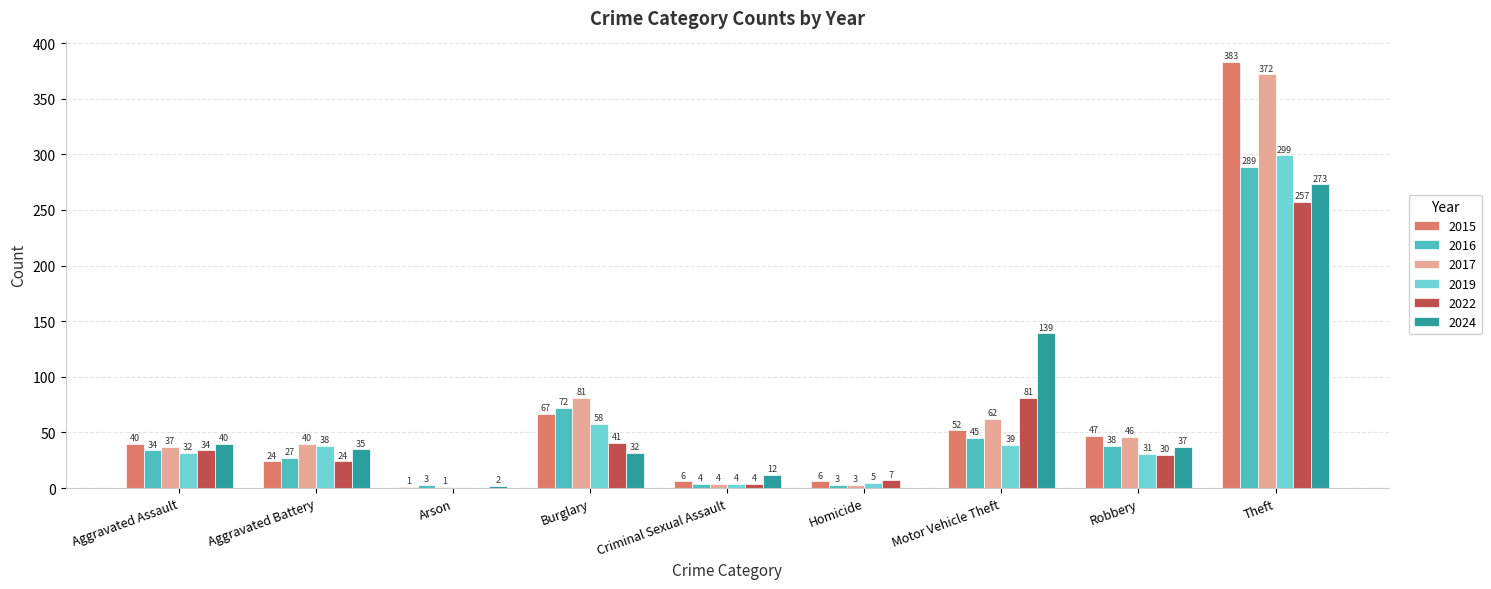

Which series changed the most between Aggravated Assault and Arson?

2015